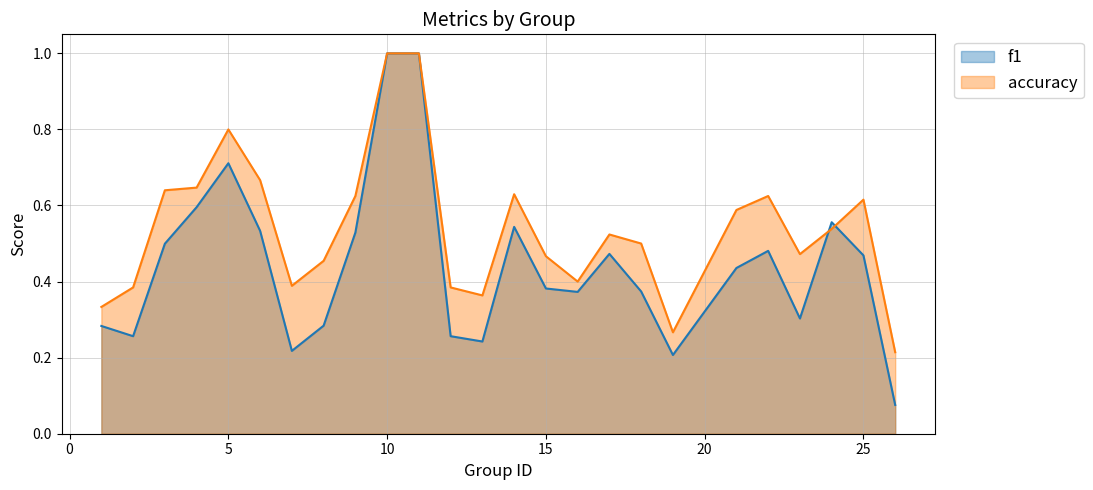

How many times do f1 and accuracy cross each other?

2